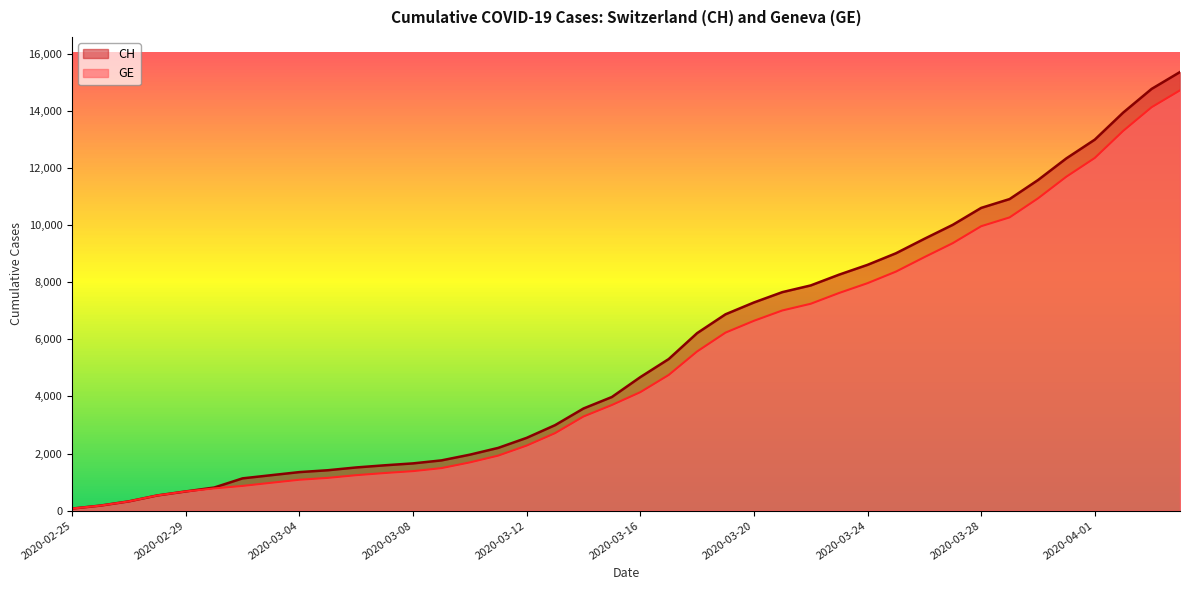

What is the sum of all CH values?

225270